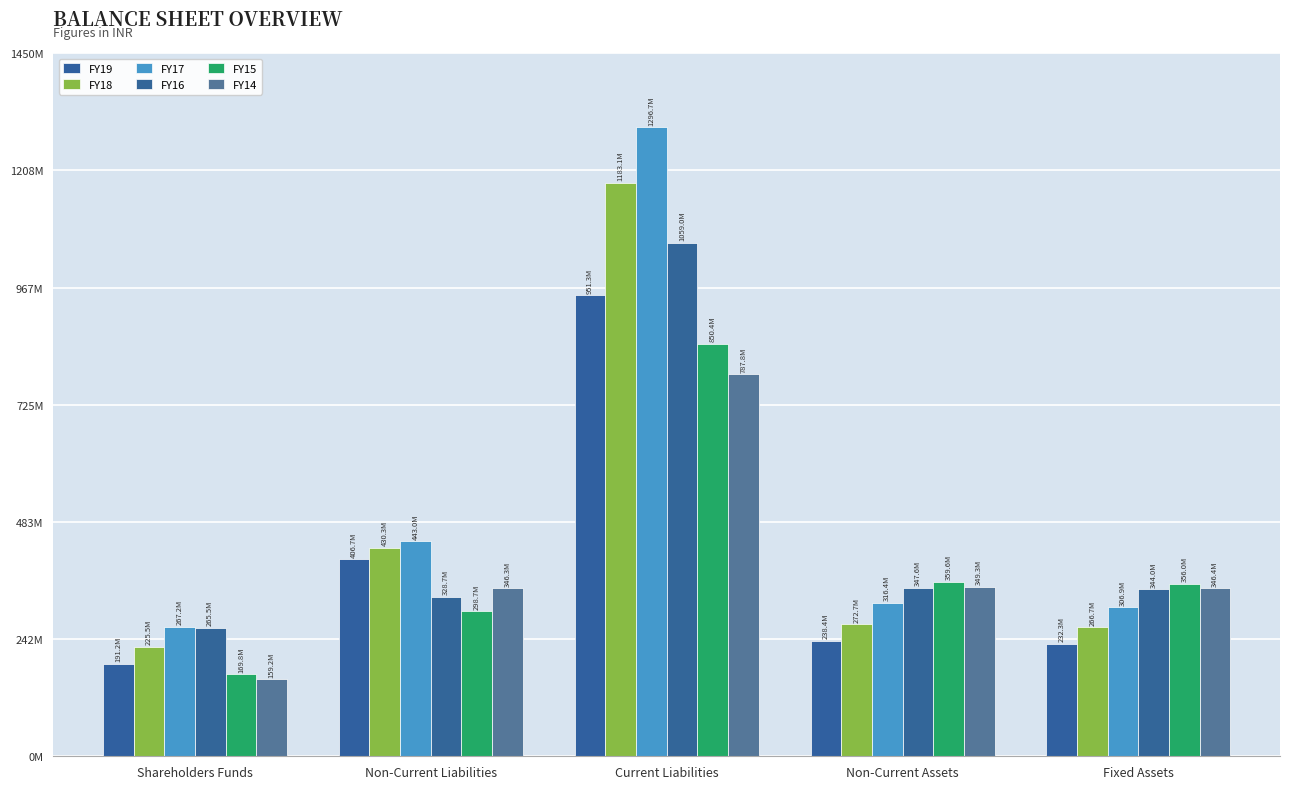

Does the chart contain any negative values?

No